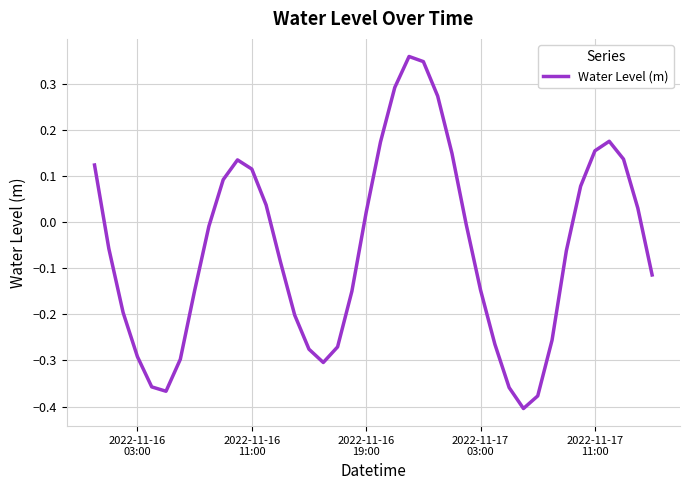

What is the difference between the maximum and minimum values?

0.8